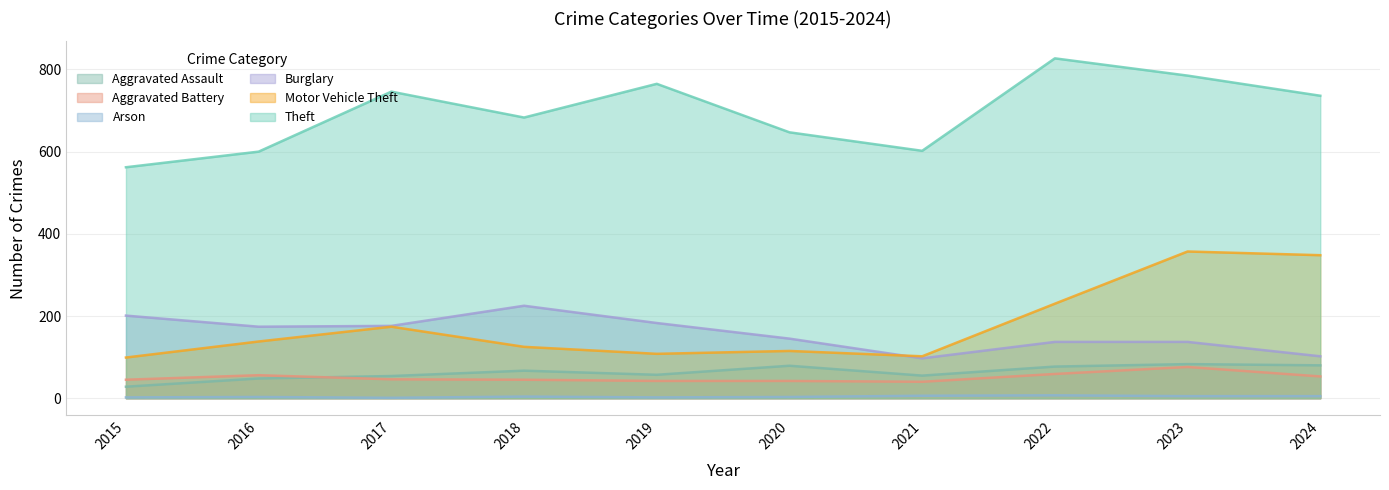

Rank the categories by Burglary value from lowest to highest.

2021, 2024, 2022, 2023, 2020, 2016, 2017, 2019, 2015, 2018